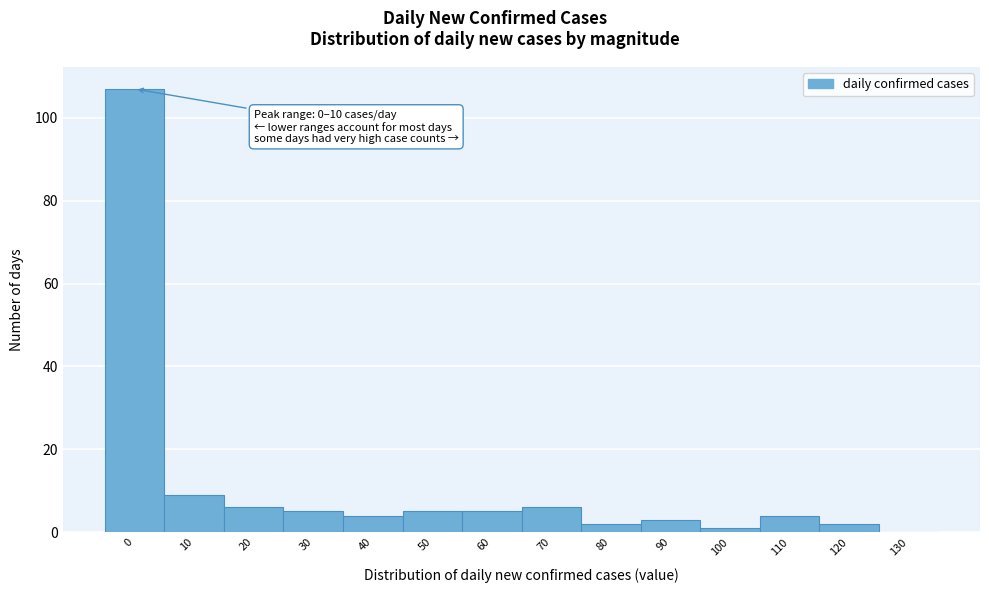

Reading left to right, transcribe all the data shown in this chart.

0=107	10=9	20=6	30=5	40=4	50=5	60=5	70=6	80=2	90=3	100=1	110=4	120=2	130=0